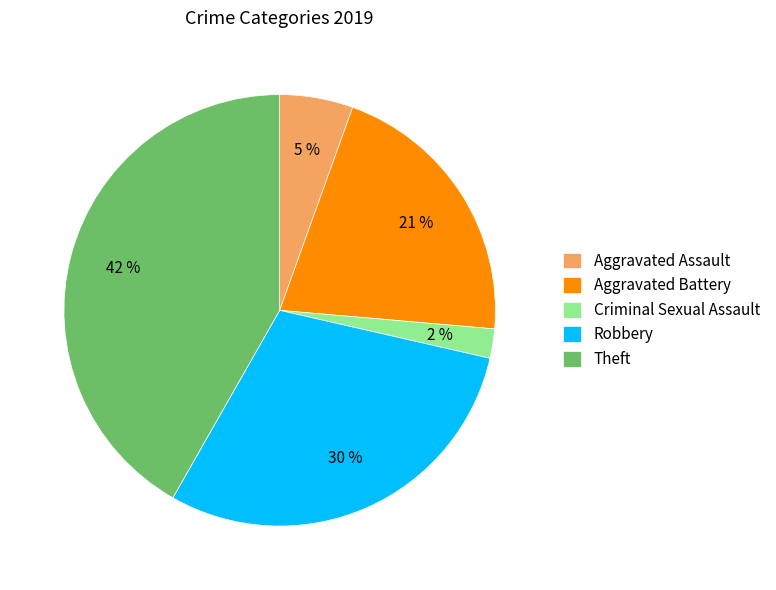

Approximately how many times larger is the value at Criminal Sexual Assault compared to Robbery?

0.1